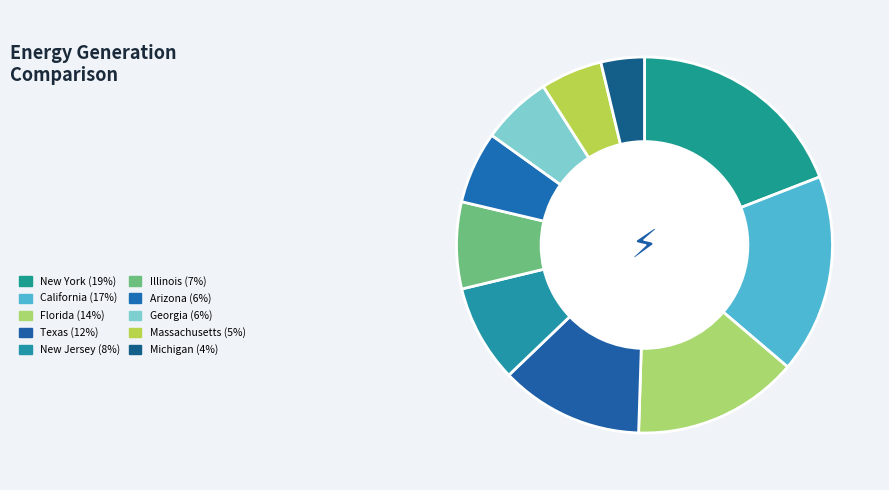

Count the number of slices in the pie.

10